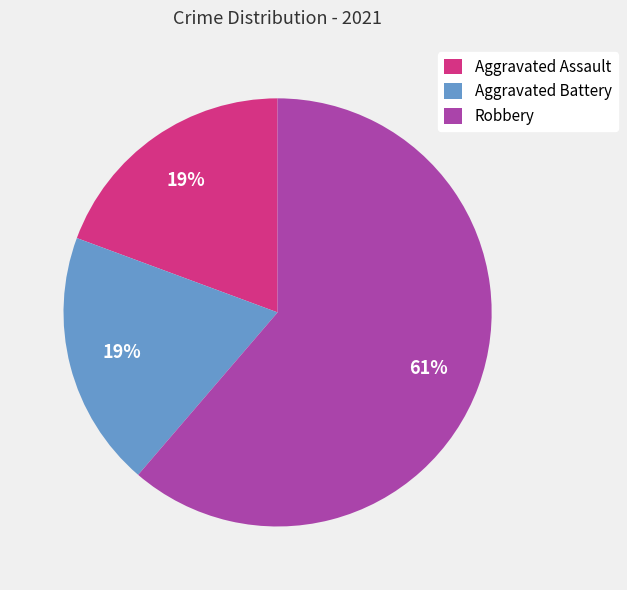

Do Aggravated Battery and Robbery together represent more than half of the pie?

Yes